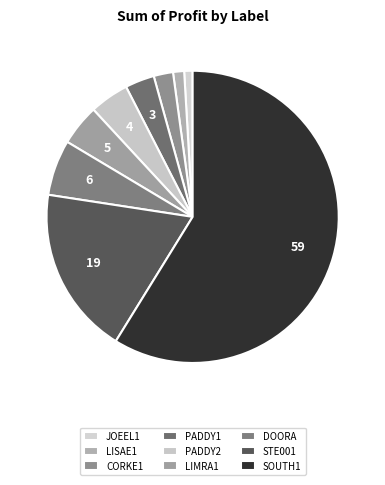

How many segments does this pie chart have?

9